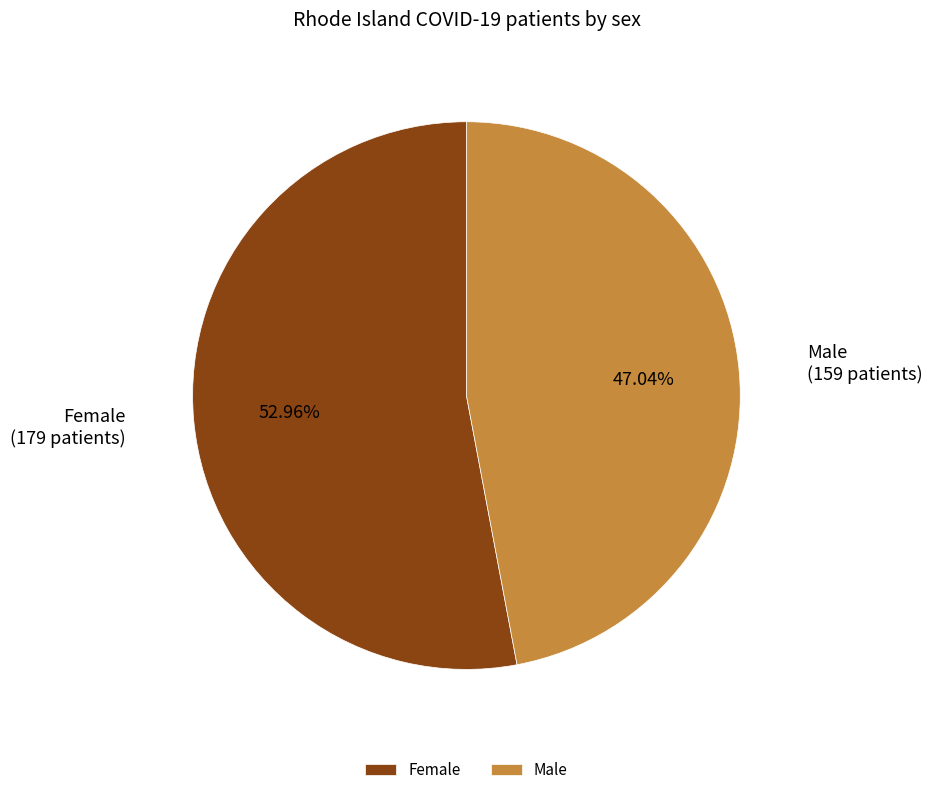

Combined, what portion of the pie is Male and Female?

100.0%